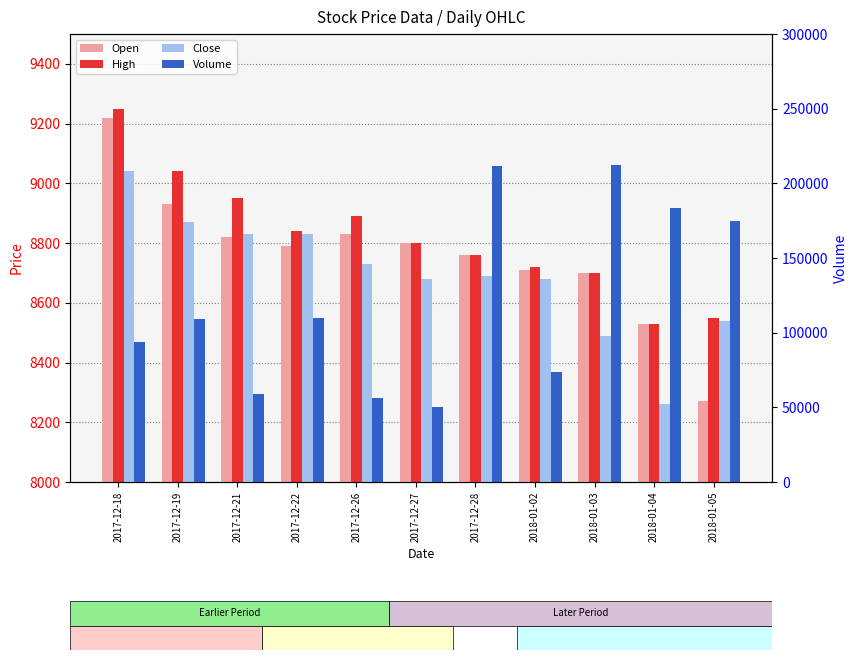

What is the total value across all series at 2018-01-04?

208968